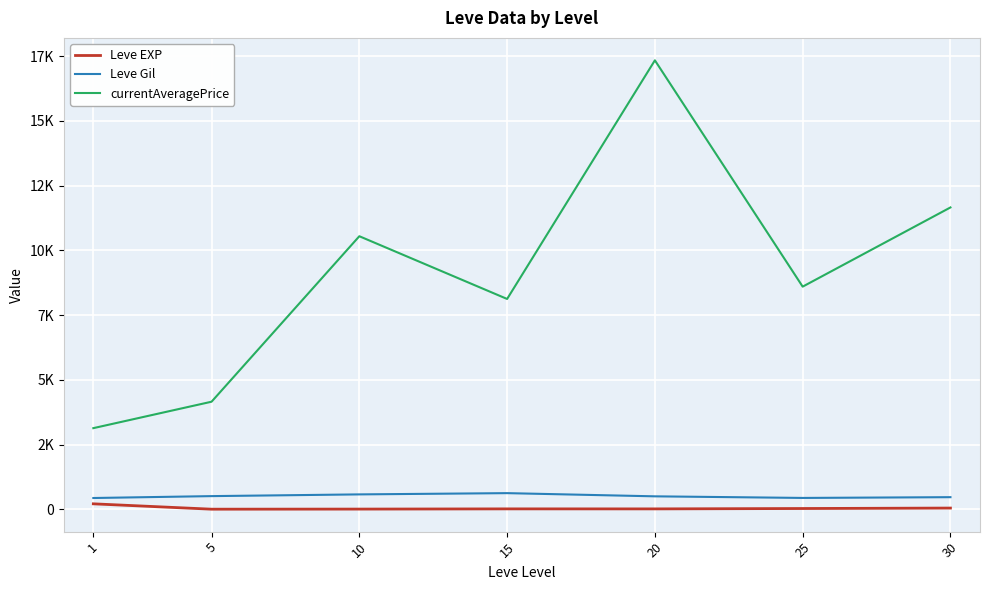

Does the chart display data point markers on the line(s)?

No